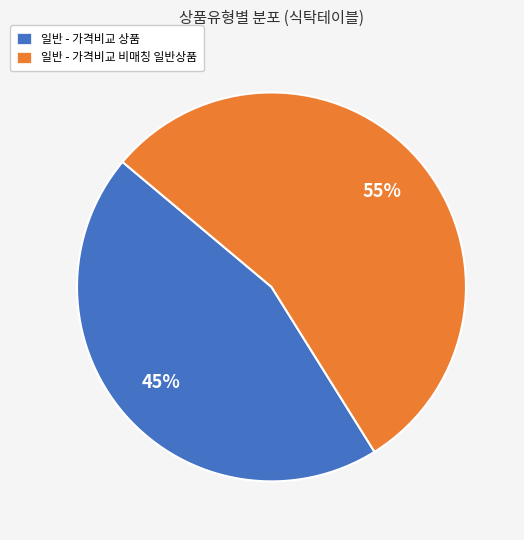

To the nearest percent, what is the combined percentage of 일반 - 가격비교 비매칭 일반상품 and 일반 - 가격비교 상품?

100%